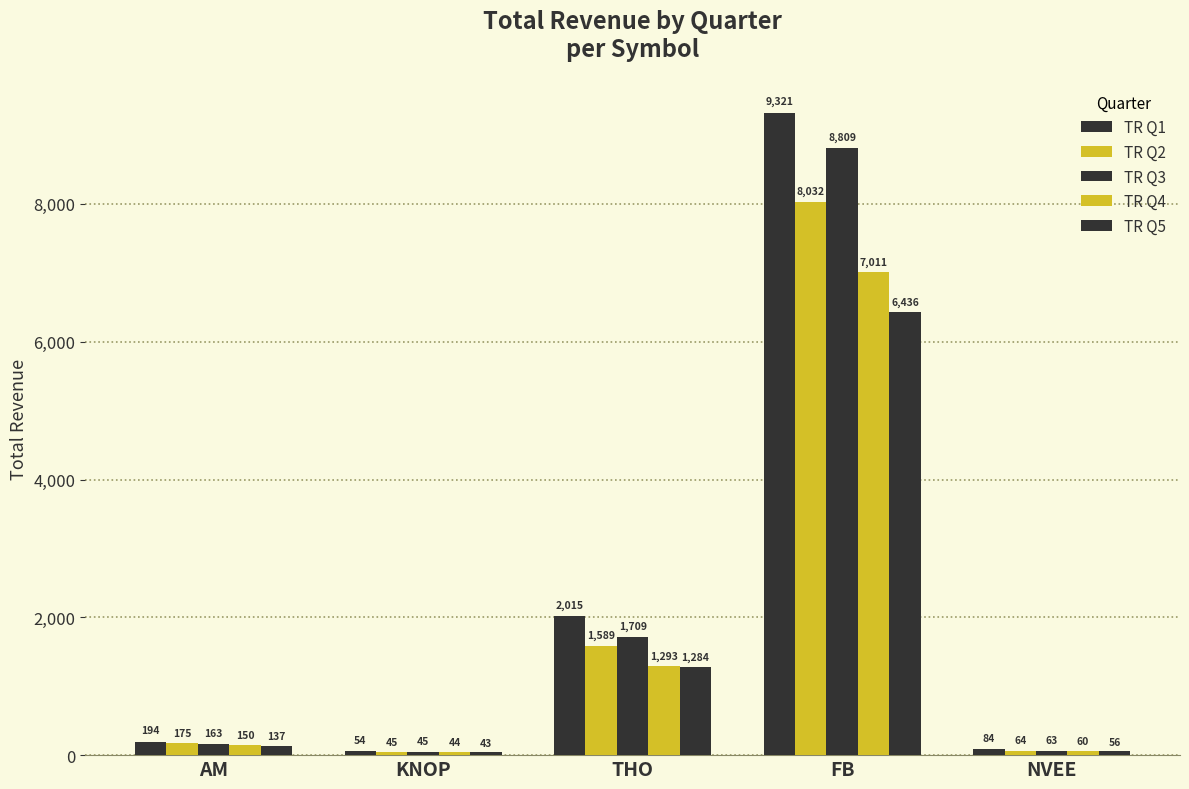

How many groups of bars are there?

5